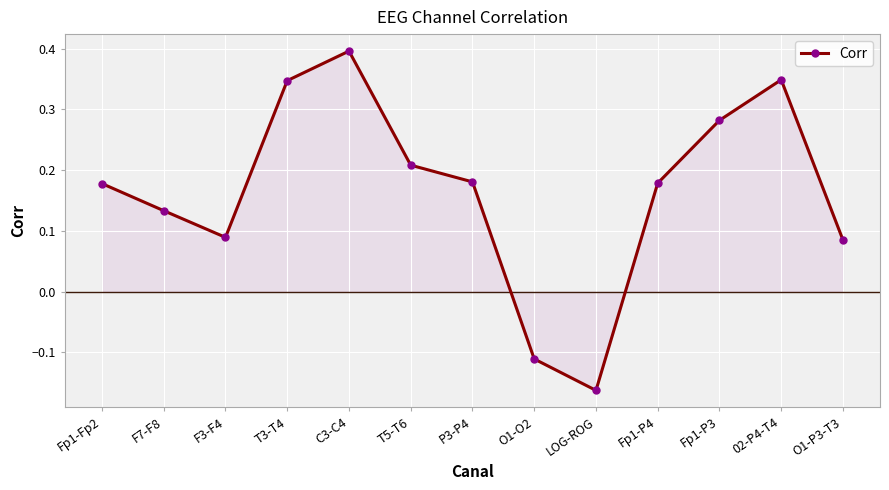

True or false: the data shows 0.0 at O1-P3-T3.

False